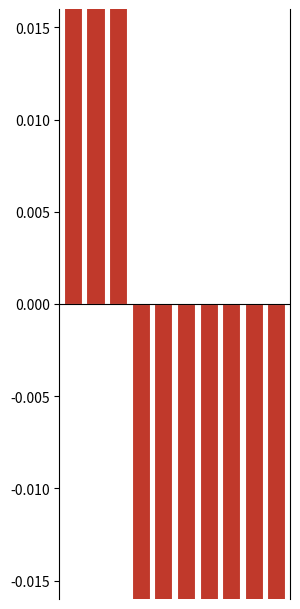

What are all the series names shown in the legend?

overlap_pos, overlap_neg